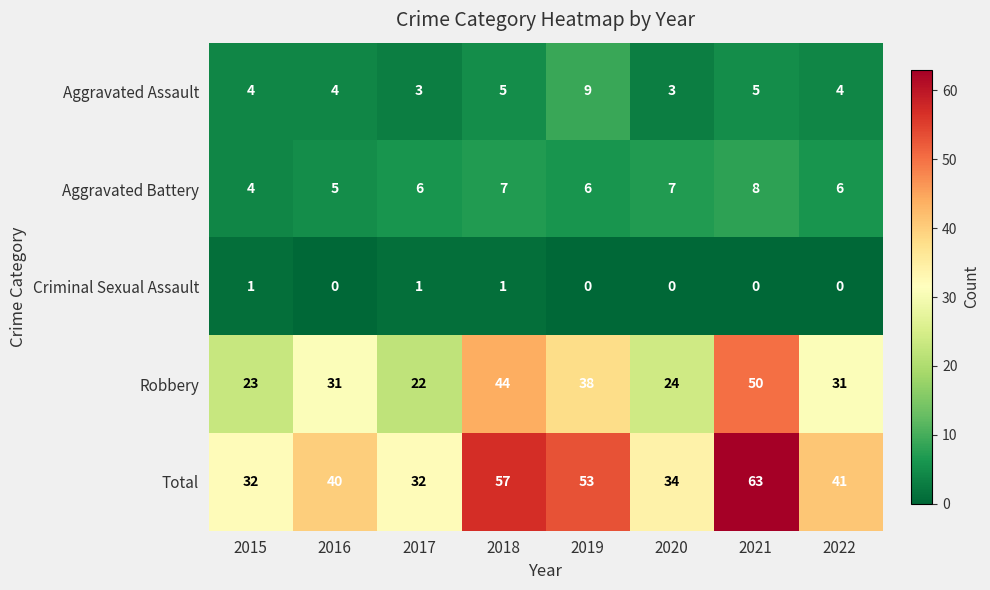

Where does the Total series first go above 41?

2018